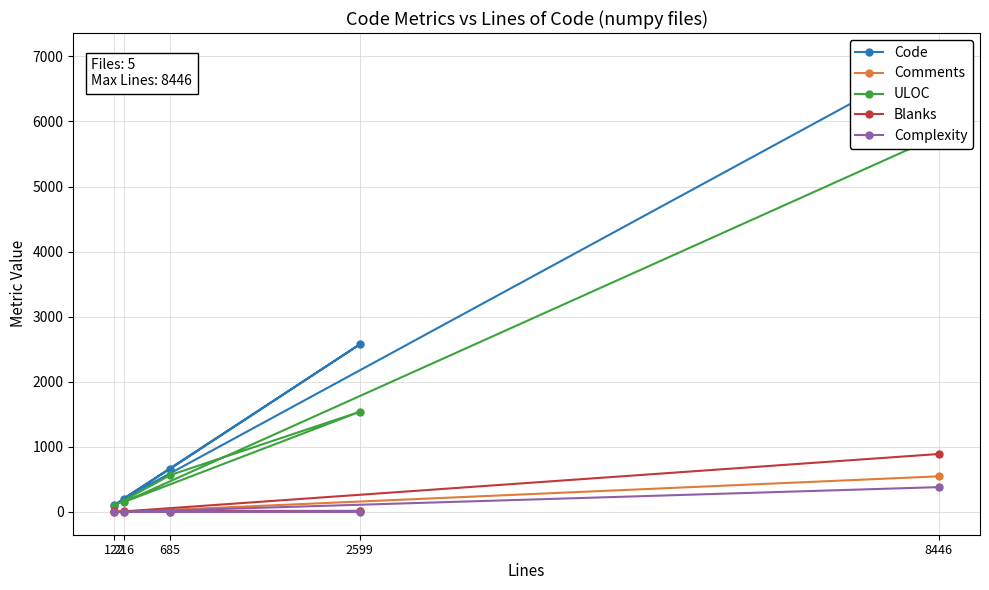

True or false: ULOC has a value of 3820 at 8446.

False